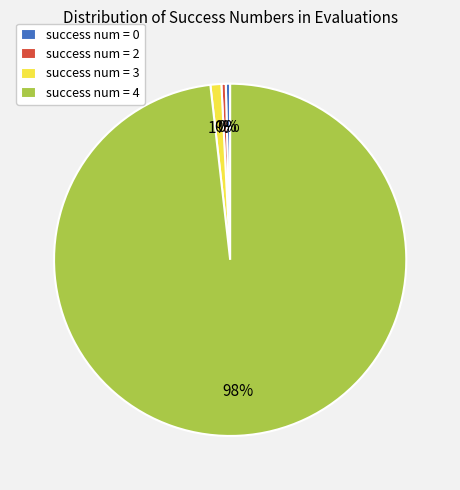

Which slice is the largest?

success num = 4